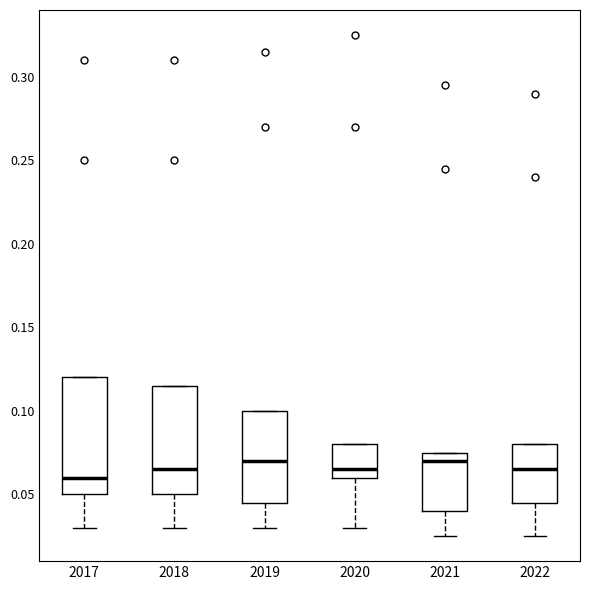

Reading left to right, transcribe this box plot: for each box, give where its median line is, the range the box spans, and where its two whiskers end, as read against the y-axis. The values are not printed on the chart, so give them approximately, as read against the axis.

2017: median 0.060, box 0.050 to 0.120, whiskers 0.030 to 0.120
2018: median 0.065, box 0.050 to 0.115, whiskers 0.030 to 0.115
2019: median 0.070, box 0.045 to 0.100, whiskers 0.030 to 0.100
2020: median 0.065, box 0.060 to 0.080, whiskers 0.030 to 0.080
2021: median 0.070, box 0.040 to 0.075, whiskers 0.025 to 0.075
2022: median 0.065, box 0.045 to 0.080, whiskers 0.025 to 0.080